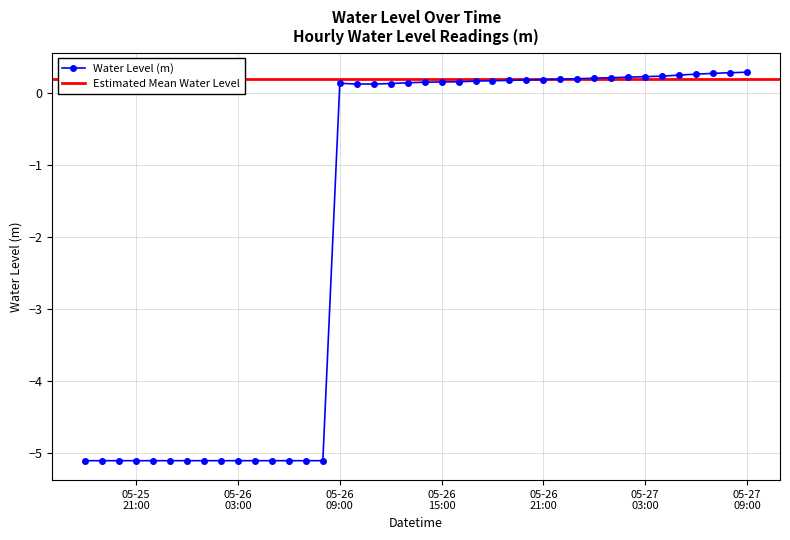

What is the sum of all values?

-71.6